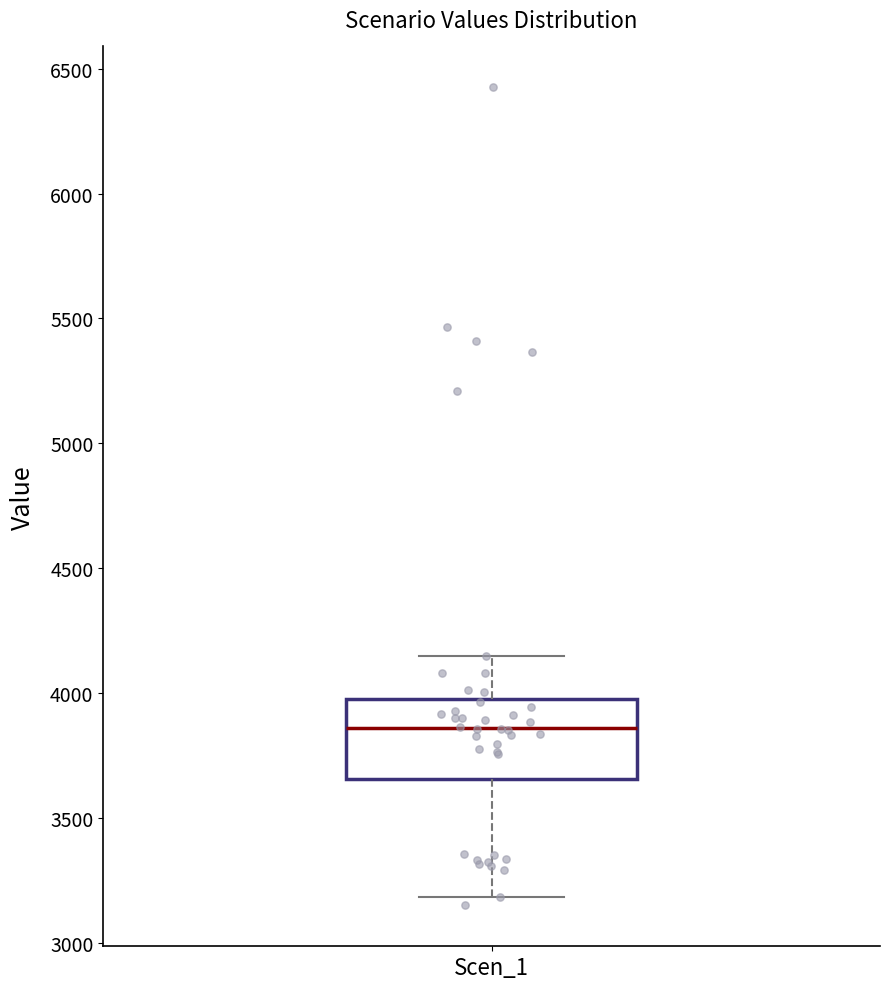

Transcribe this box plot: give where the median line is, the range the box spans, and where the two whiskers end, as read against the y-axis. The values are not printed on the chart, so give them approximately, as read against the axis.

median 3850, box 3650 to 4000, whiskers 3200 to 4150